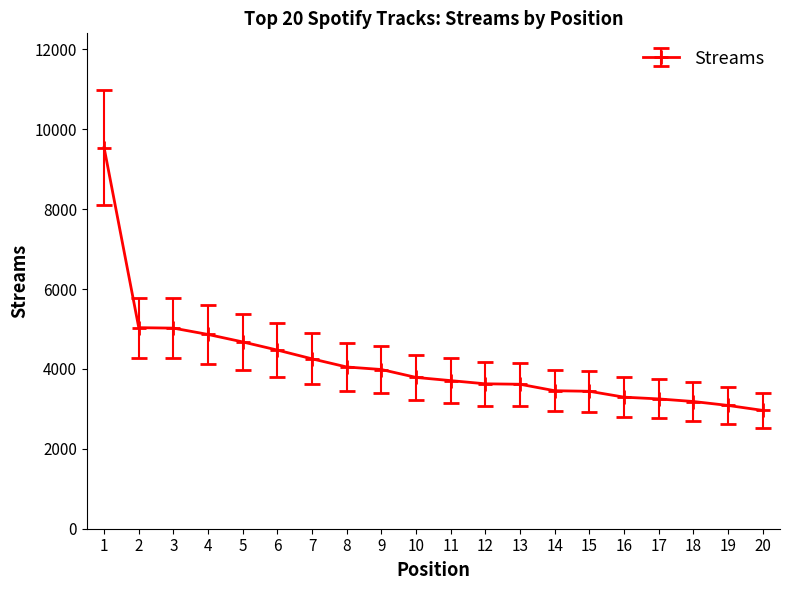

What is the sum of all values?

83289